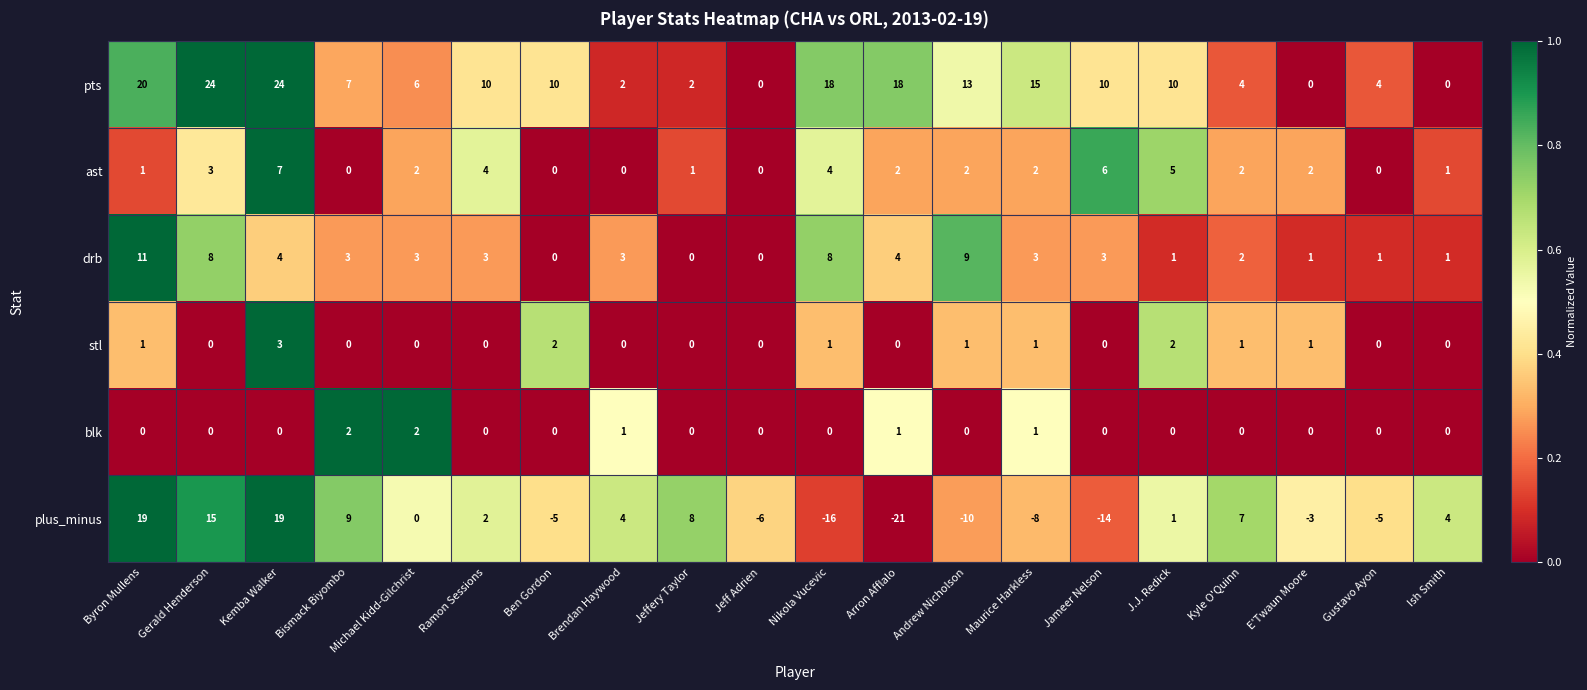

What is the greatest value displayed?

24